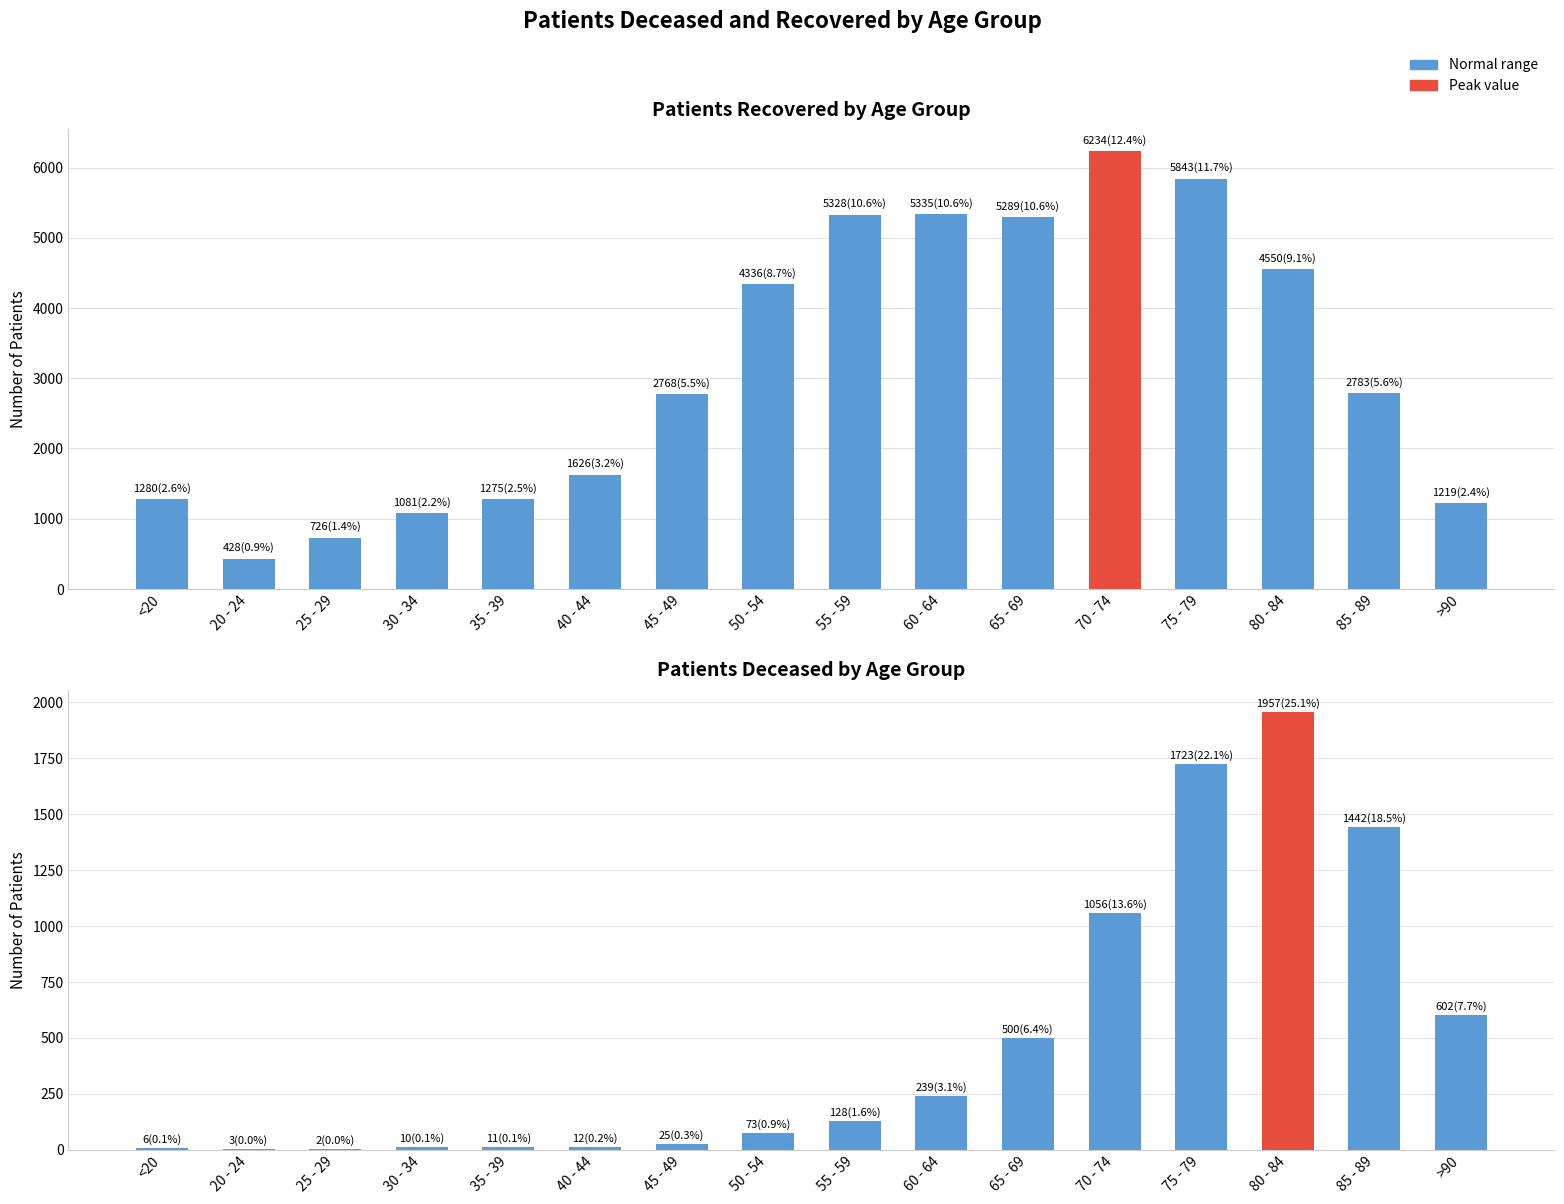

The value of patients_deceased at 45 - 49 is 25. True or false?

True